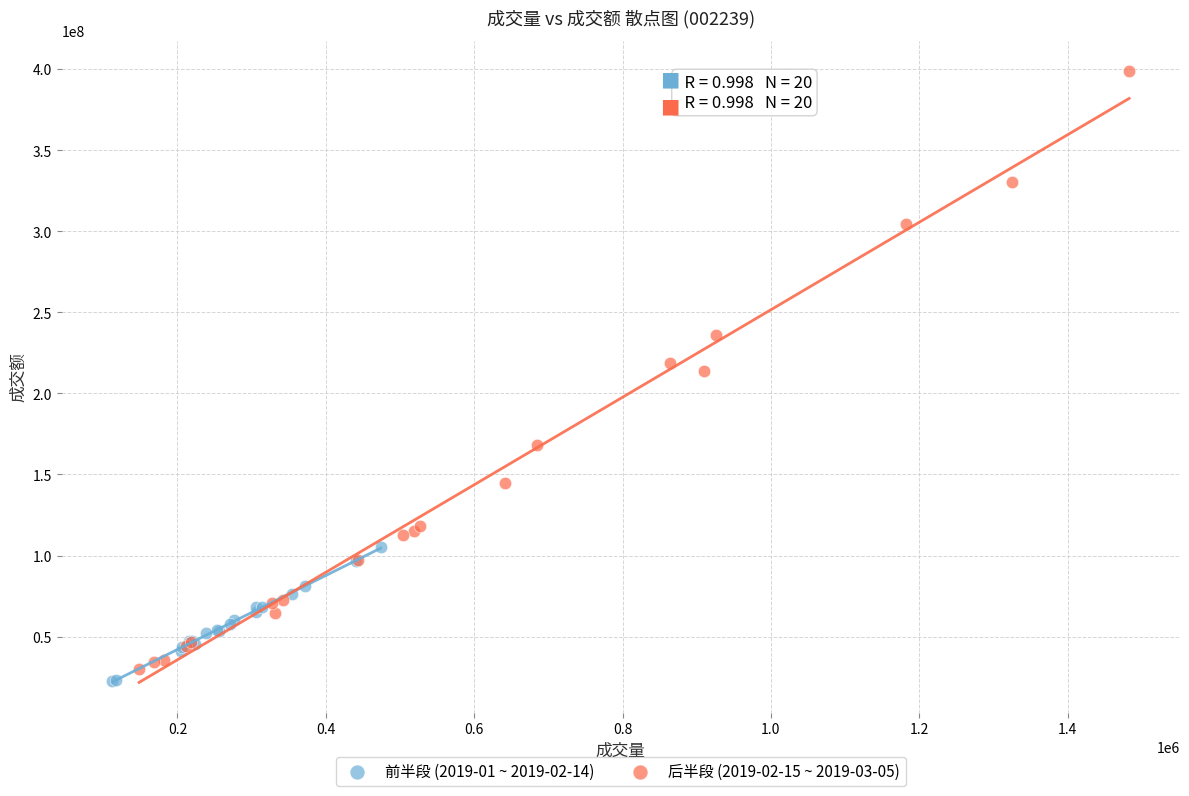

Which series contains the highest Y value?

后半段 (2019-02-15 ~ 2019-03-05)